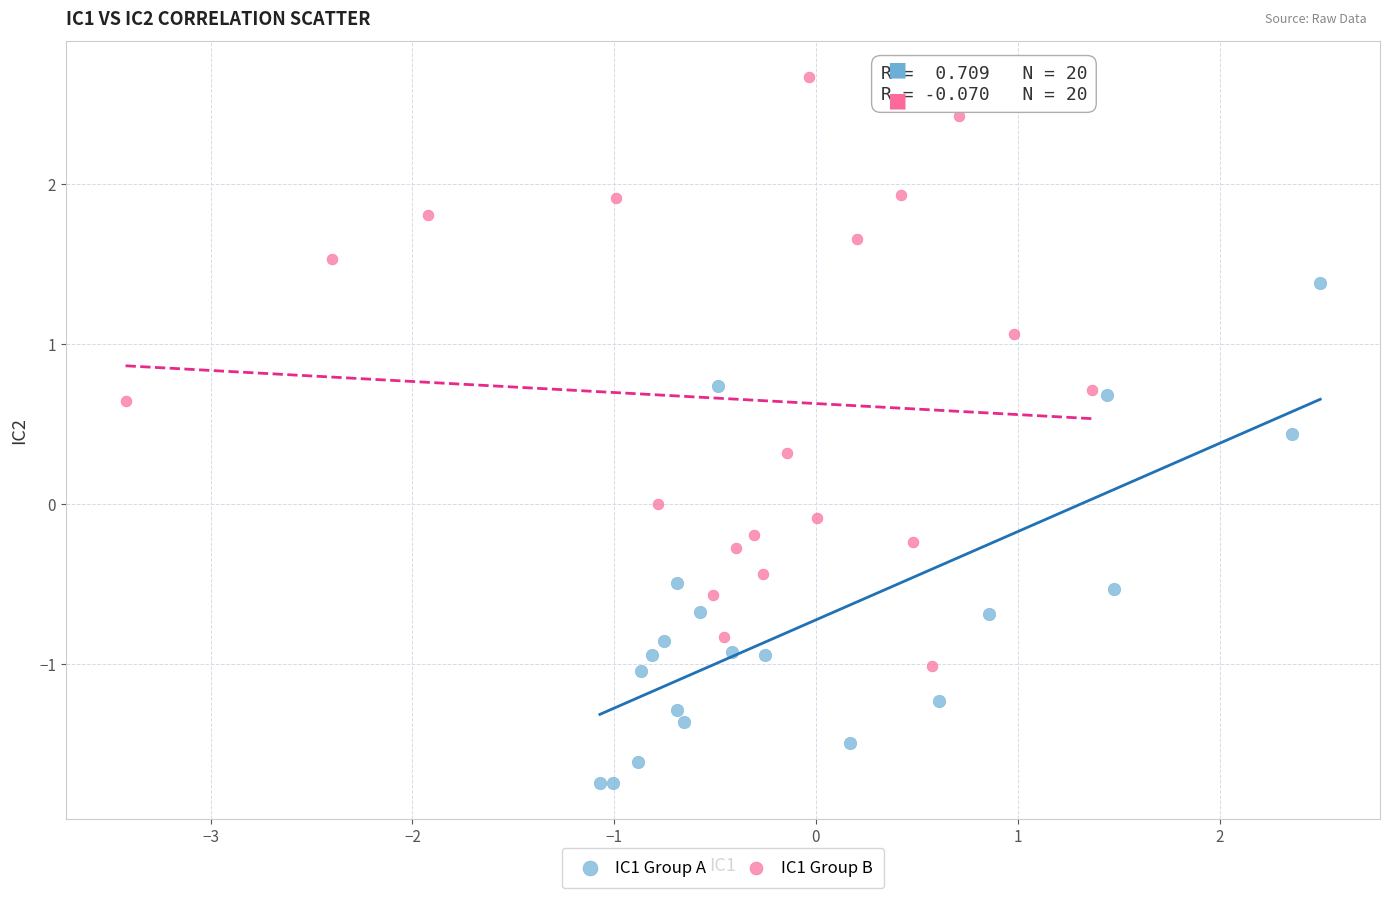

Which series contains the highest Y value?

IC1 Group B